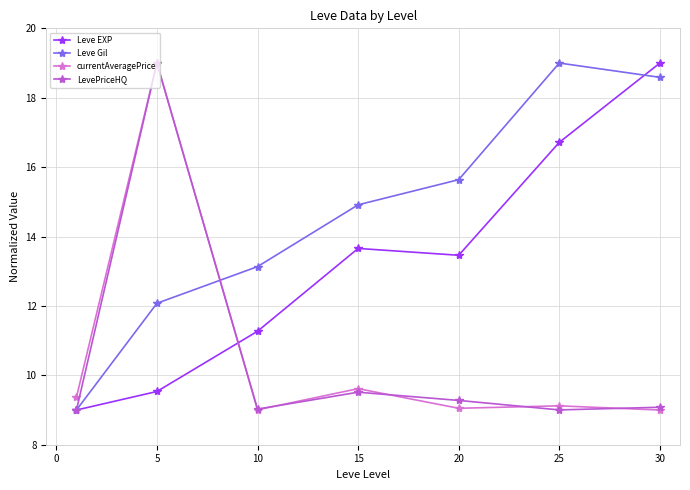

True or false: Leve EXP has more than 2 interior local peaks.

False